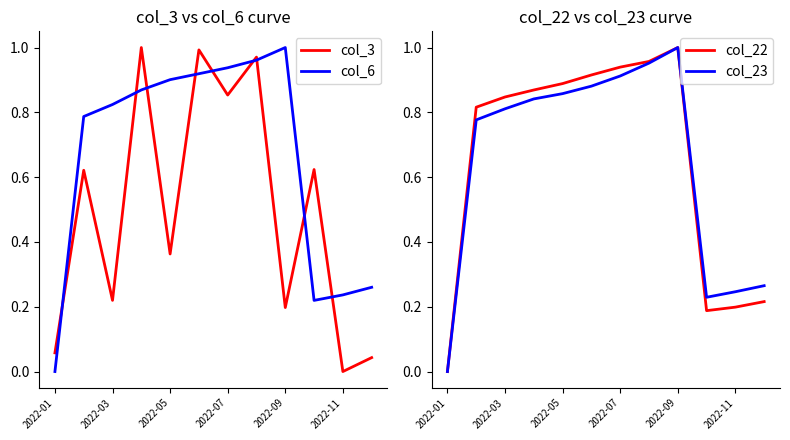

In col_3, how many points are lower than both neighbors (excluding endpoints)?

5